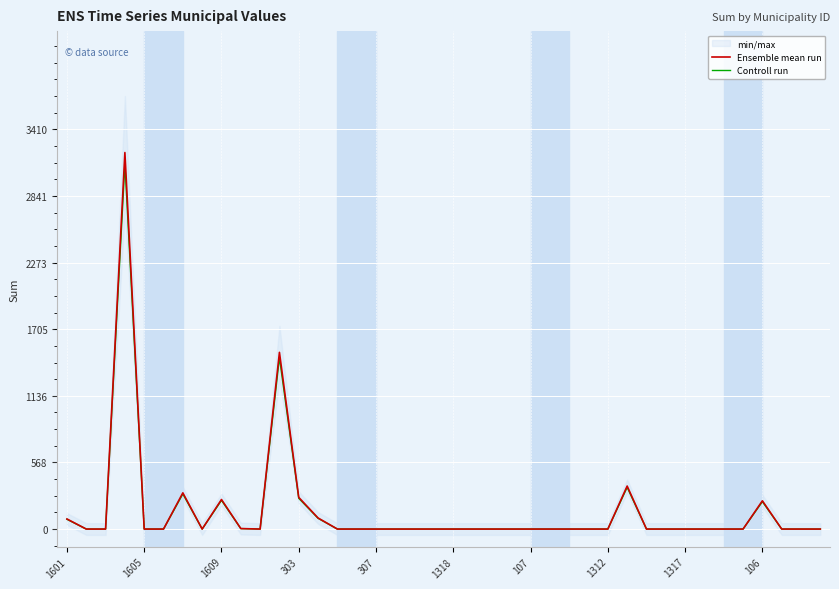

The Controll run series shows 1251.8 at 307. True or false?

False